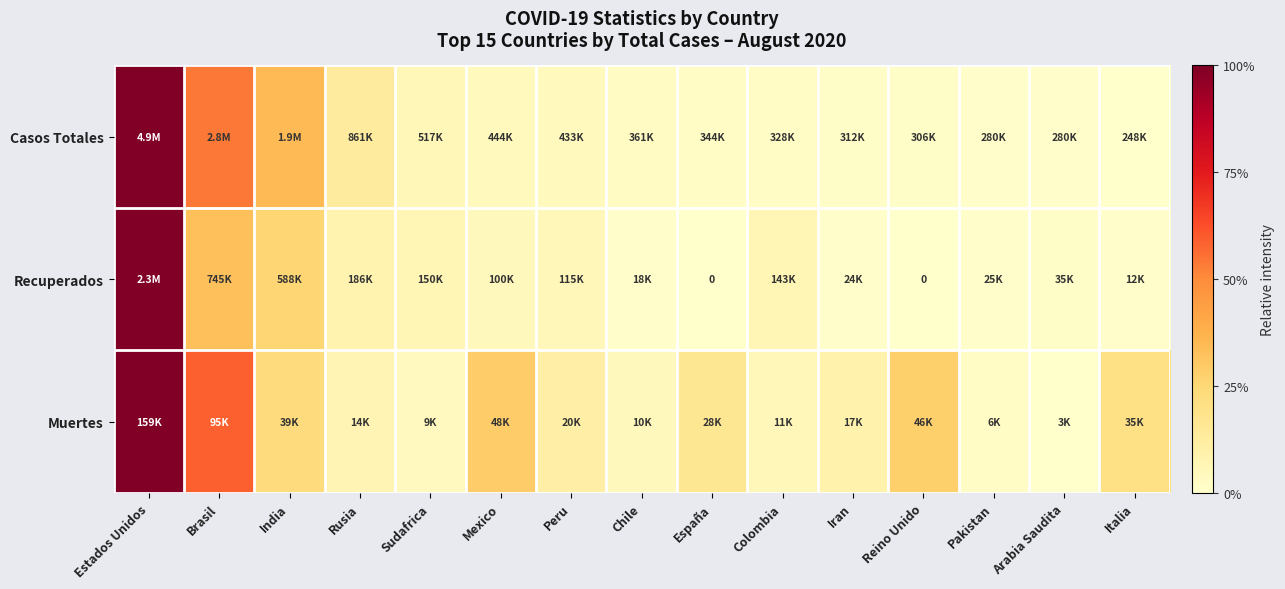

Is it true that Casos Totales equals 0.1 at India?

False